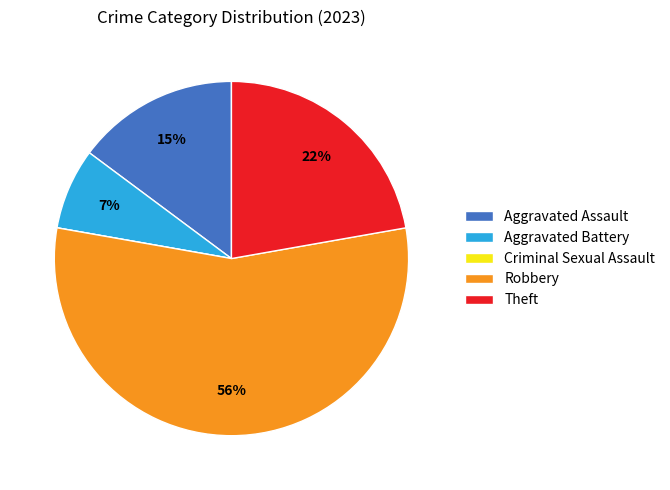

To the nearest percent, what is the difference between the largest and smallest slice percentages?

56%